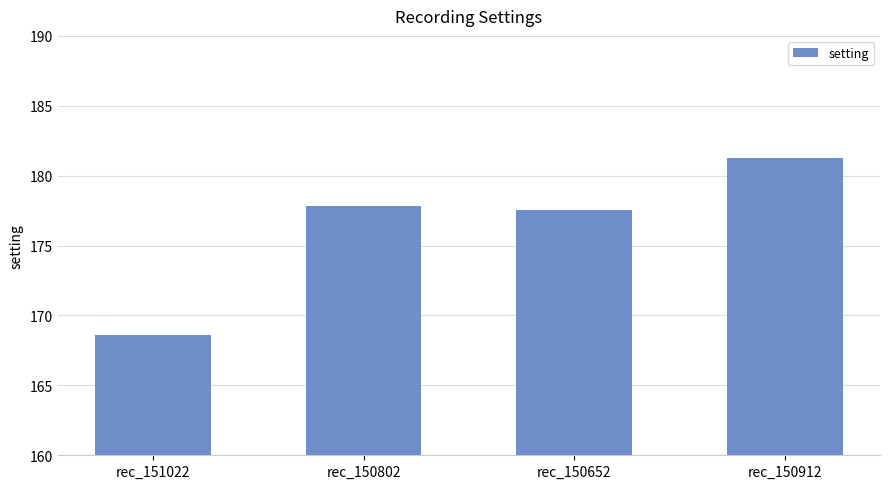

What is the approximate value at rec_150912?

181.2